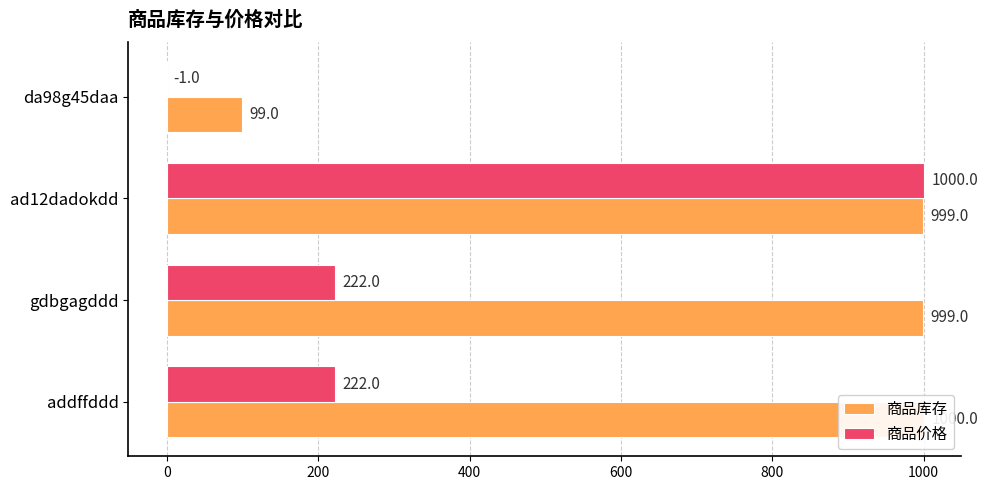

List the series in order of their overall mean, lowest first.

商品价格, 商品库存